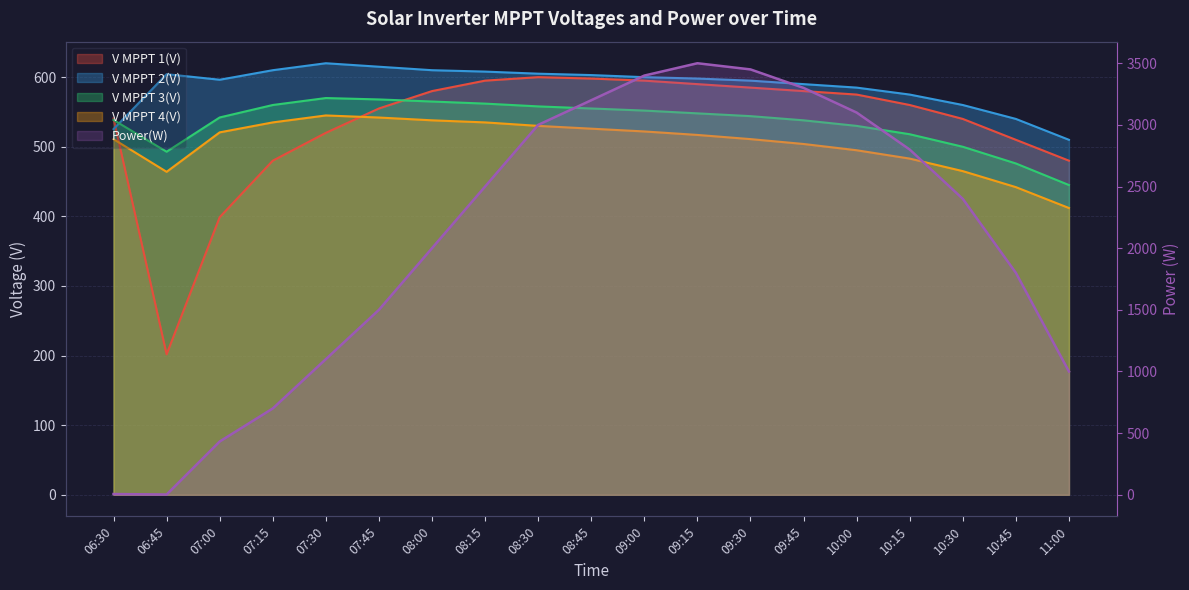

In V MPPT 1(V), how many points are lower than both neighbors (excluding endpoints)?

1